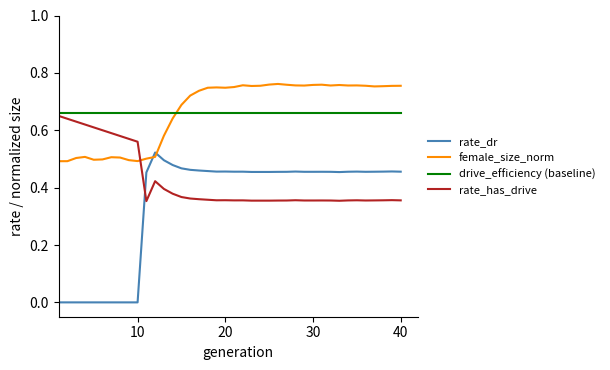

How many lines are shown in the chart?

4